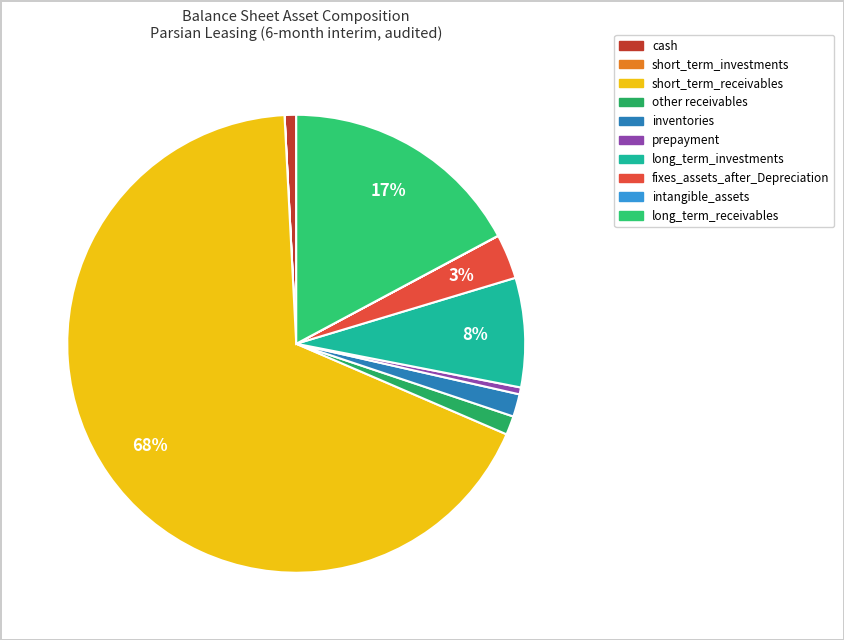

What is the total percentage of short_term_receivables and long_term_investments?

75.4%